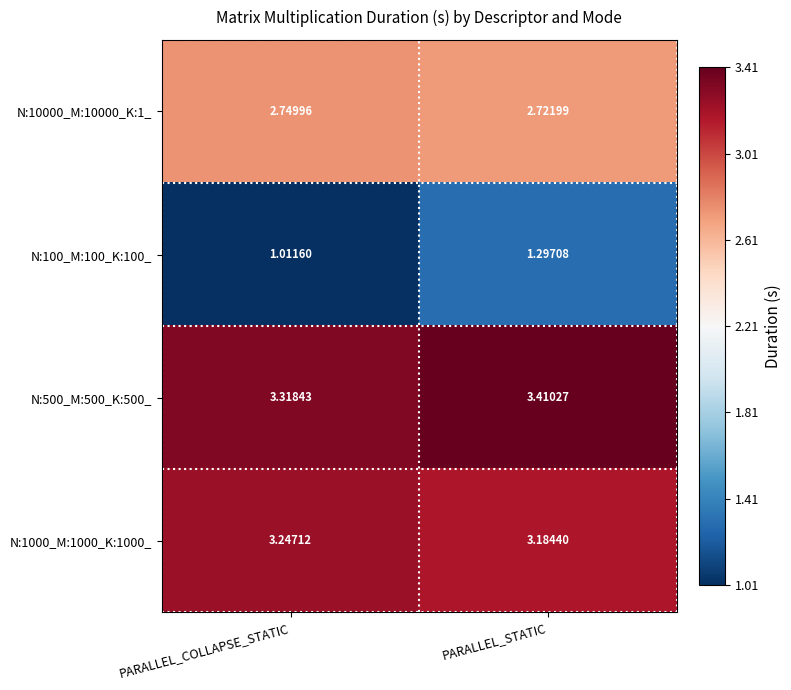

At which label is N:10000_M:10000_K:1_ closest to 2?

PARALLEL_STATIC